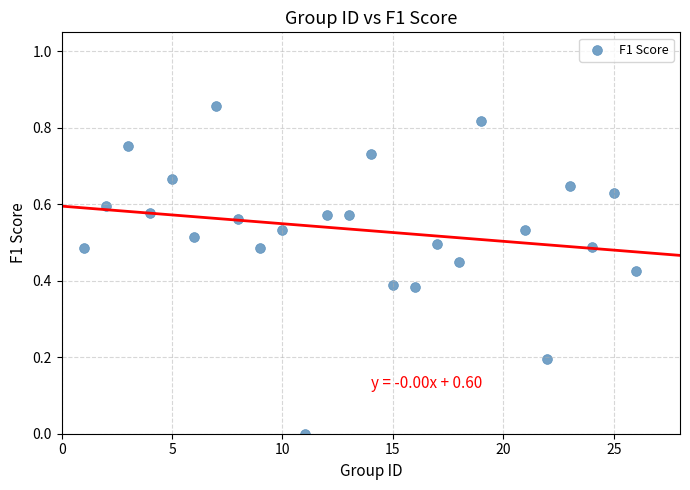

What is the range of X values (max minus min)?

25.0